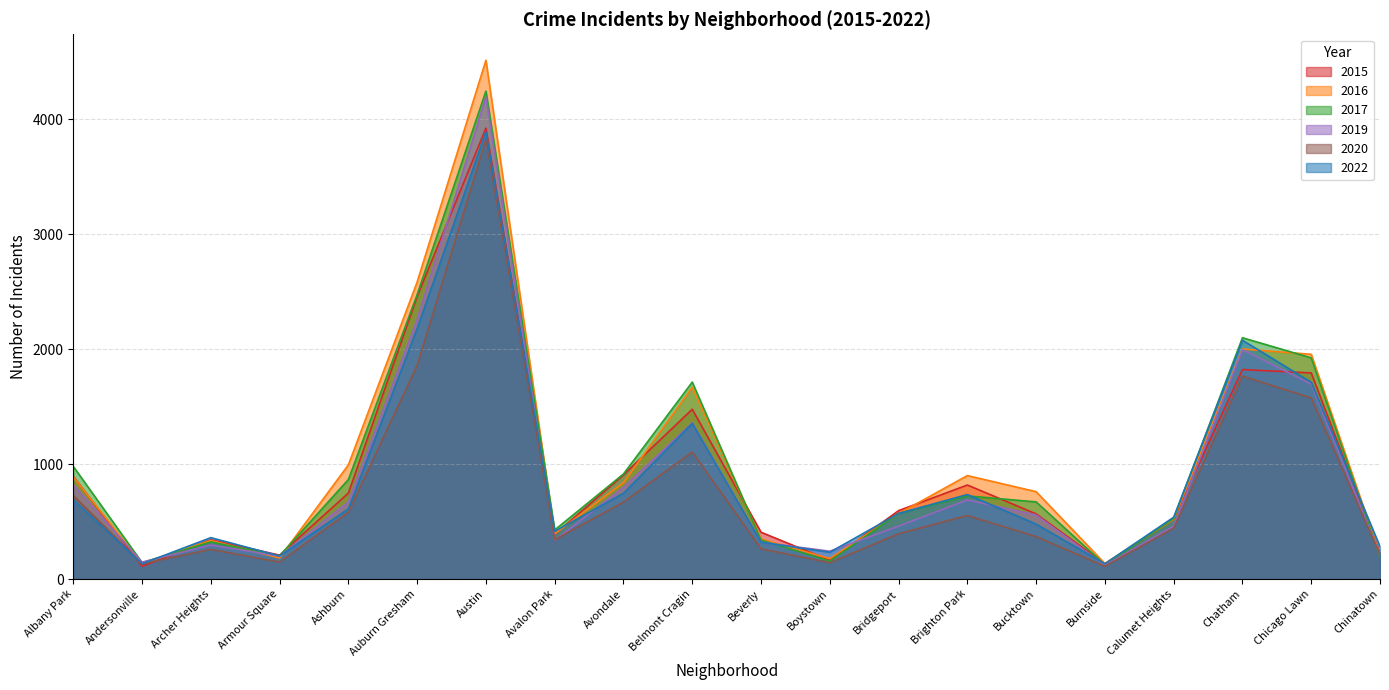

Between Calumet Heights and Chicago Lawn, which series saw the biggest shift?

2016